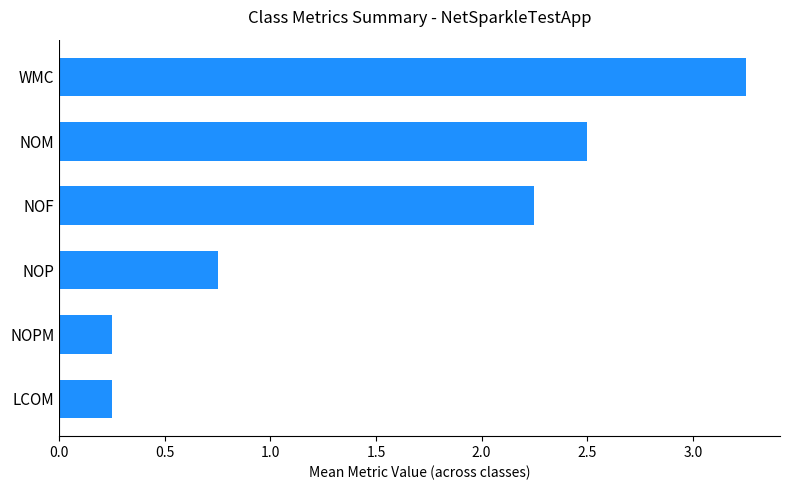

What value does the data have at NOM?

2.5